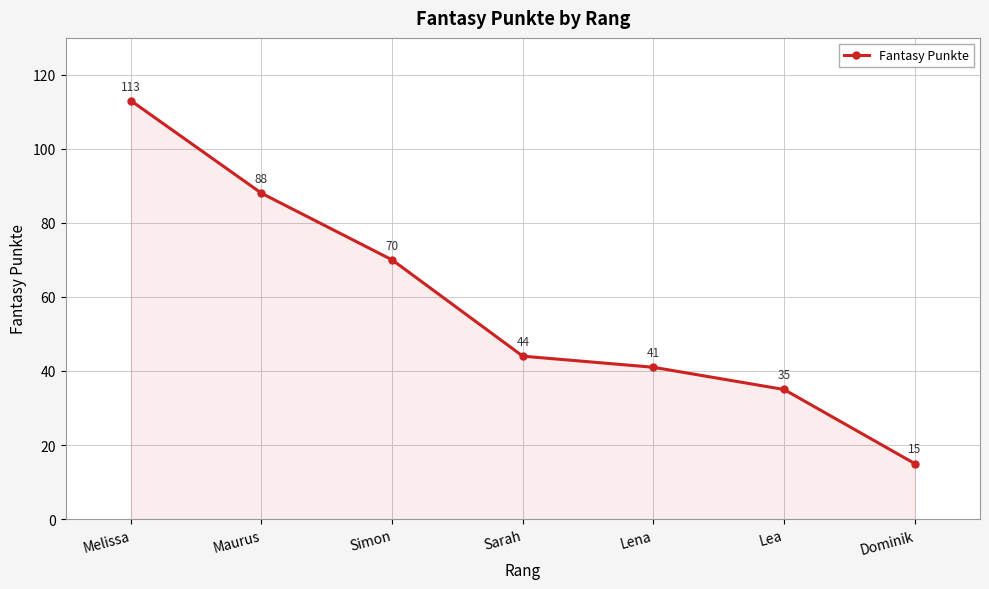

List the labels in order of value, smallest first.

Dominik, Lea, Lena, Sarah, Simon, Maurus, Melissa